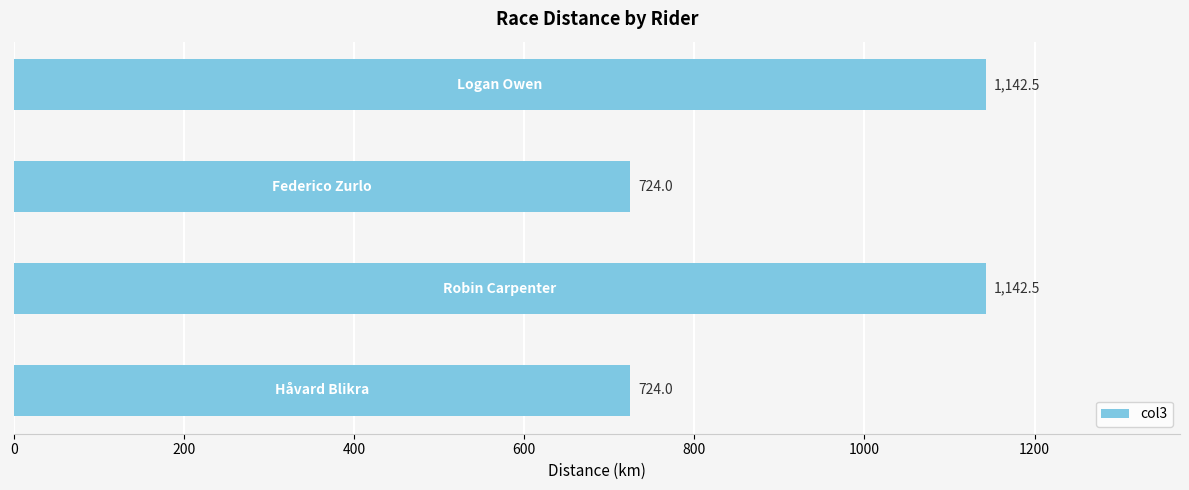

What is the difference between the second highest and second lowest values?

418.5